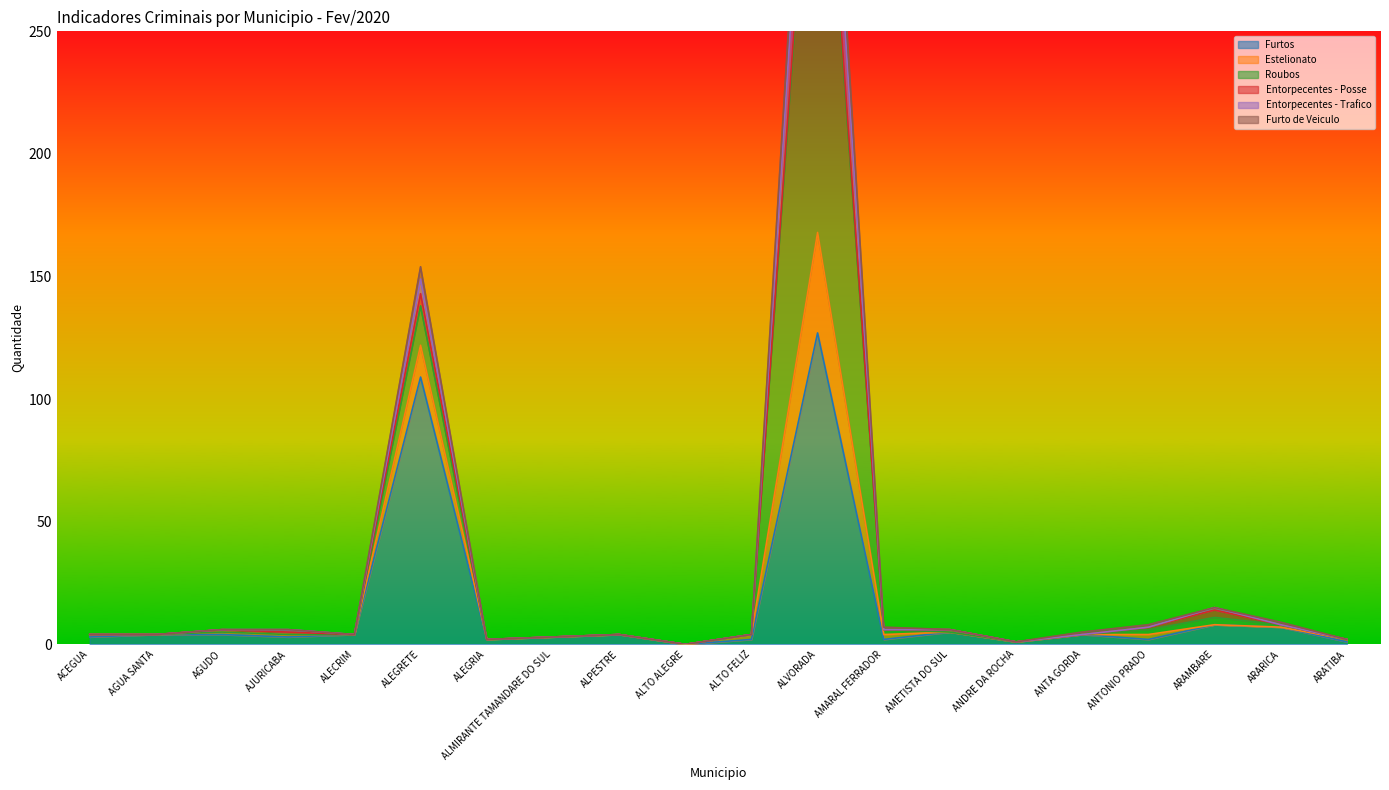

What is the greatest value displayed?

445